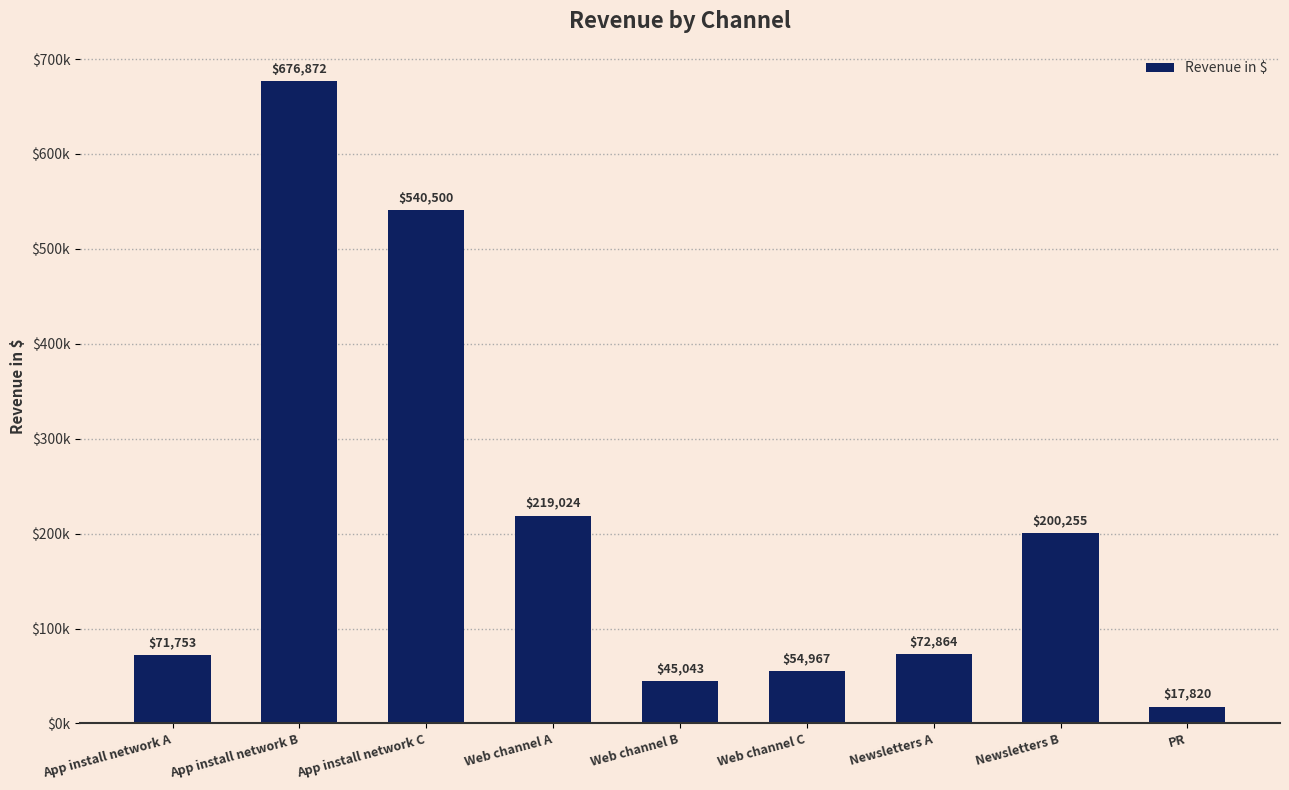

What is the ratio of the value at Web channel B to the value at Newsletters A?

0.6